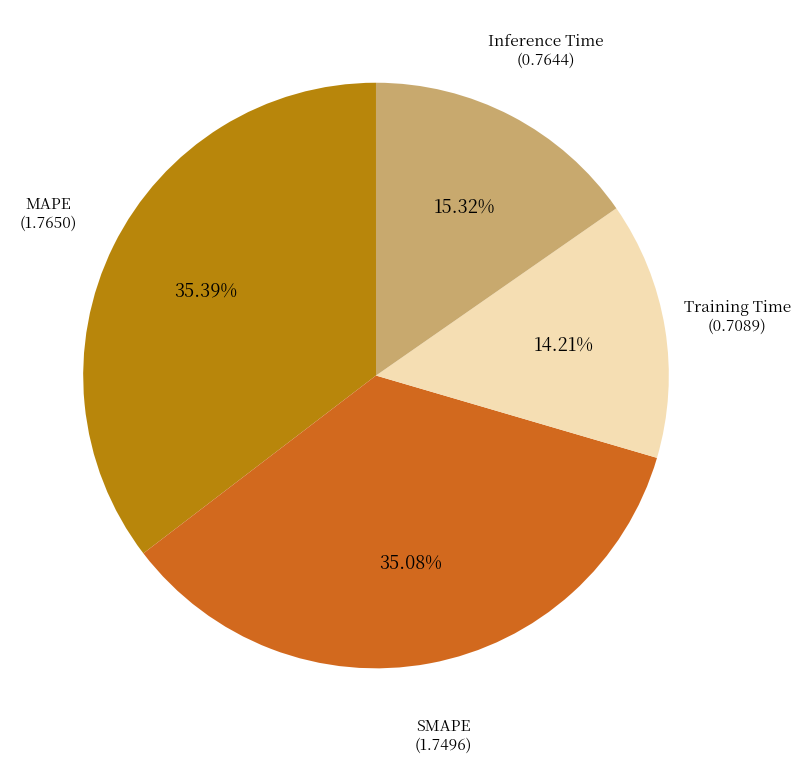

Is there a majority slice in this chart?

No